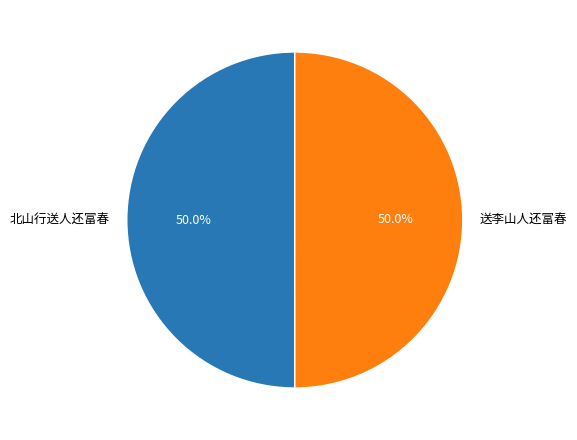

Approximately how many times larger is the value at 送李山人还富春 compared to 北山行送人还富春?

1.0